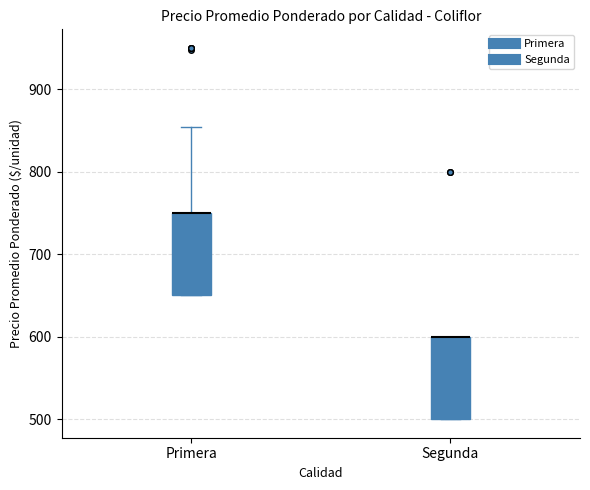

Where is the lower edge of the box for Segunda on the y-axis? The values are not printed on the chart, so give them approximately, as read against the axis.

500